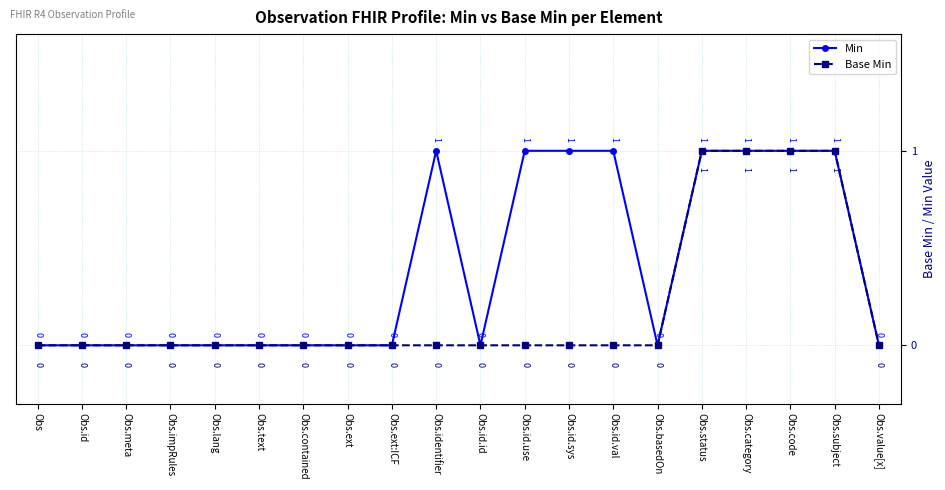

List the series in order of their overall mean, lowest first.

Base Min, Min